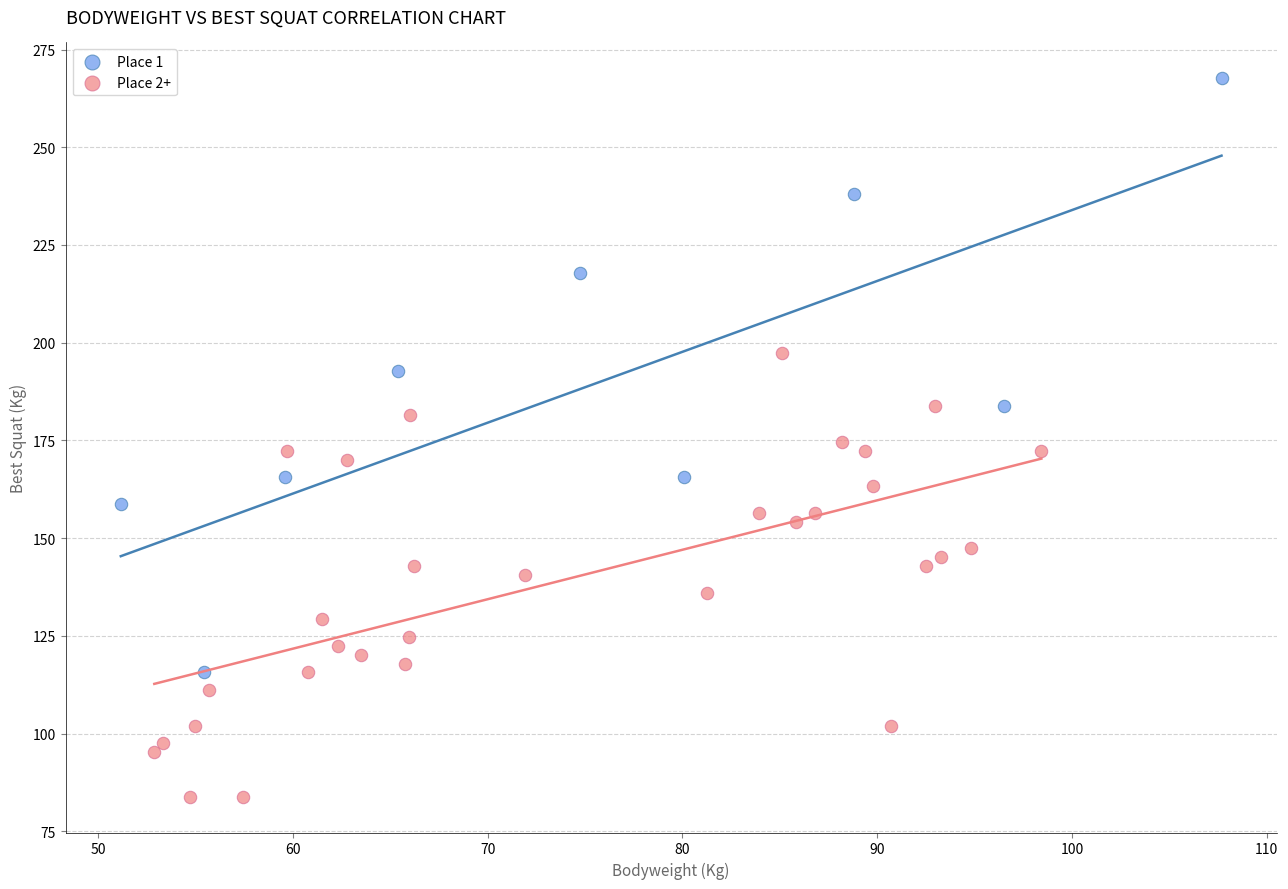

Which series has the largest Y range (max minus min)?

Place 1